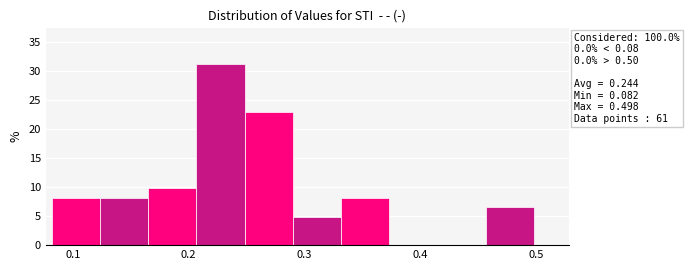

Which range on the x-axis has the tallest bar?

0.21 to 0.25